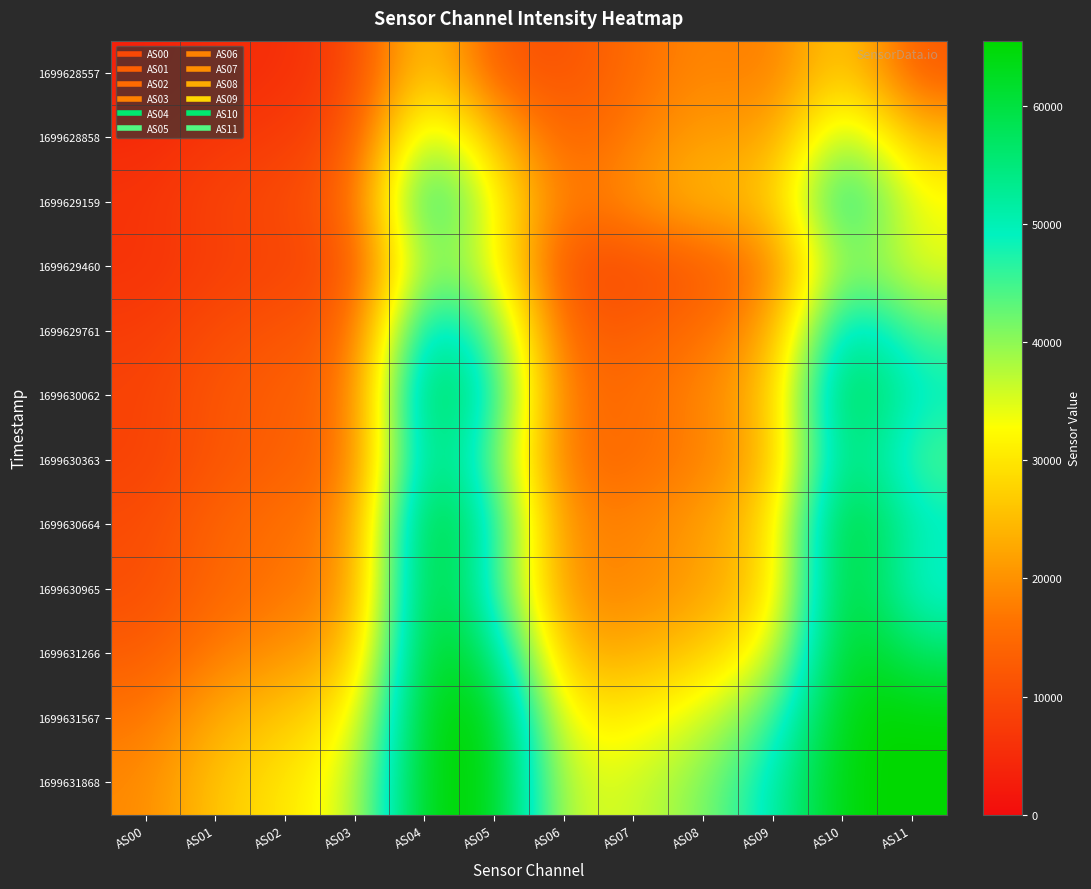

How many categories are shown in the chart?

12